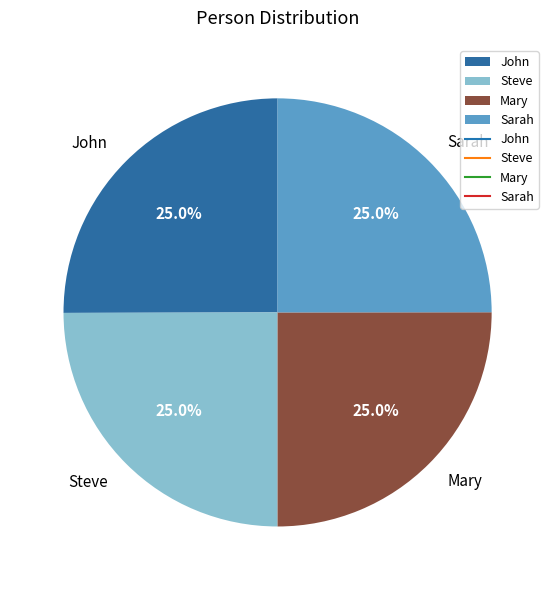

To the nearest percent, what is the combined percentage of Steve and Sarah?

50%